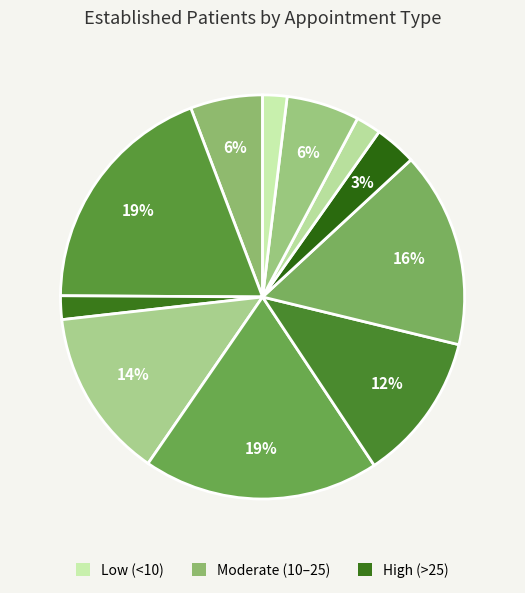

Is there a majority slice in this chart?

No